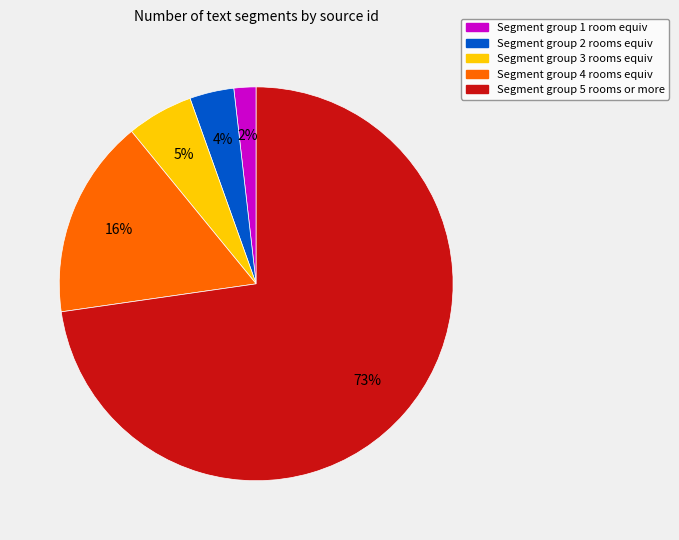

Does any single category account for the majority?

Yes